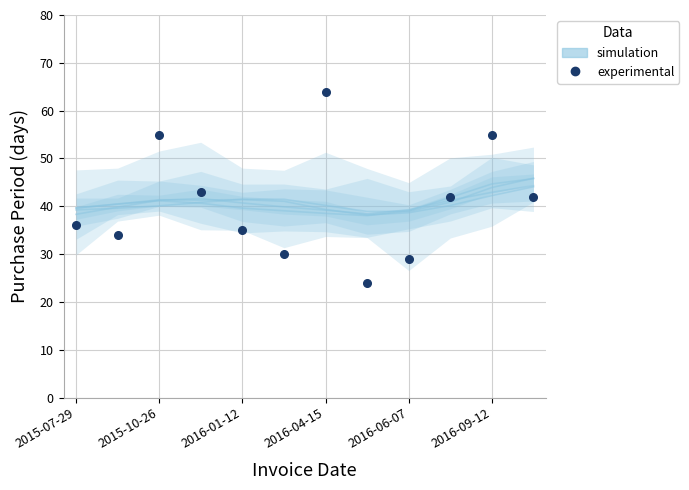

Does the chart display data point markers on the line(s)?

No